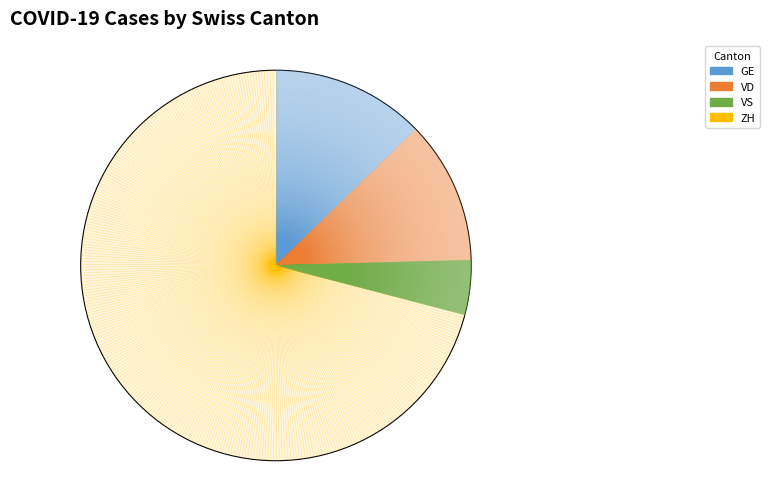

Rank the categories by value from highest to lowest.

ZH, GE, VD, VS